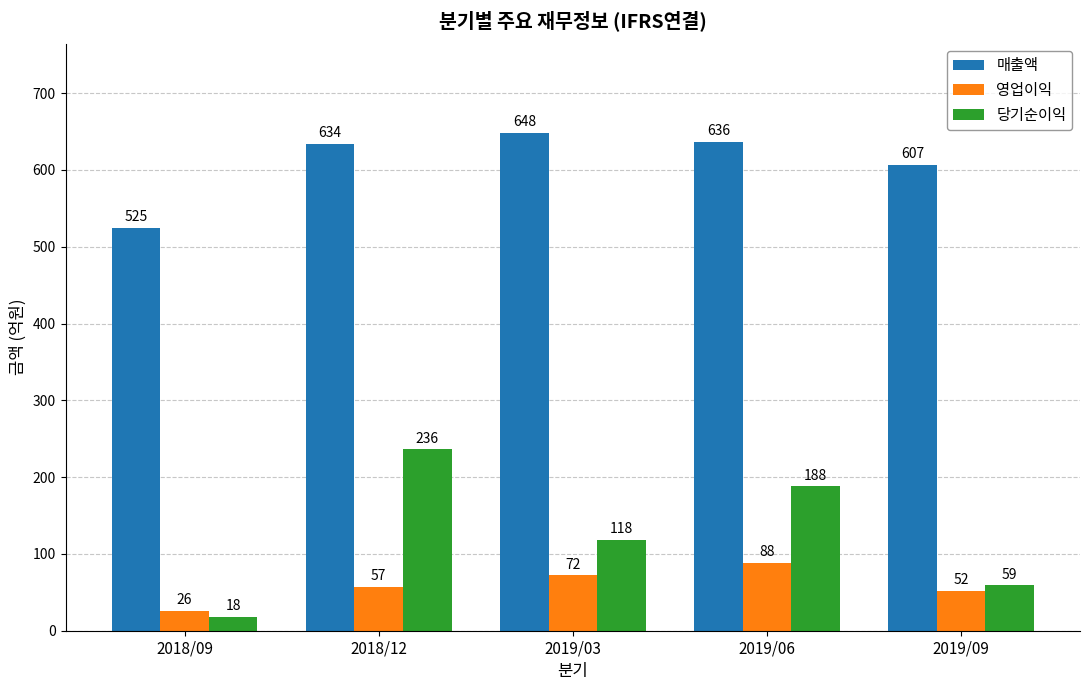

Rank the series by their maximum value, from lowest to highest.

영업이익, 당기순이익, 매출액